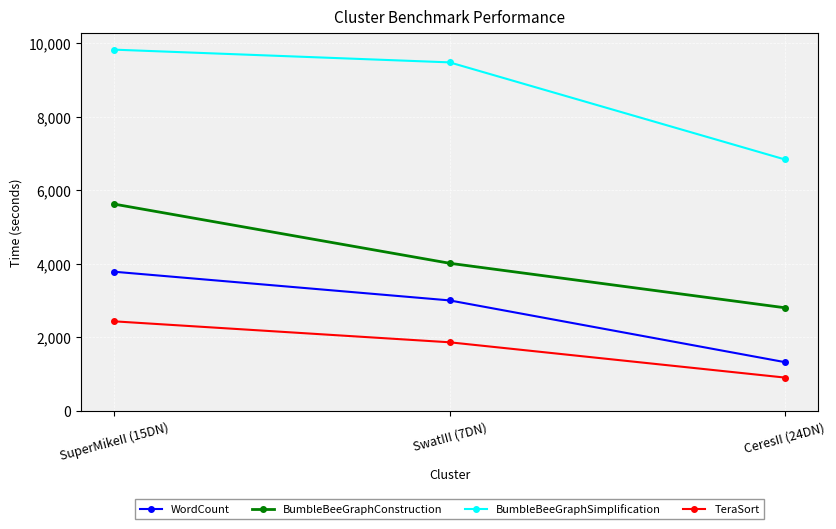

Count the TeraSort values in the range 900 to 2430.

3